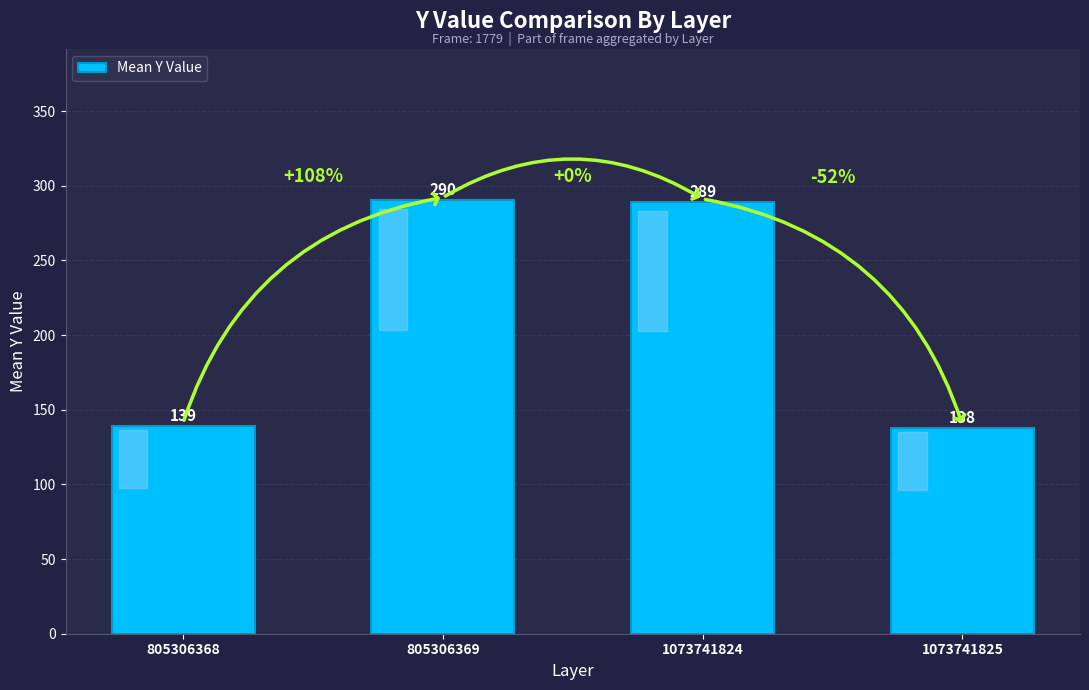

Approximately how many times larger is the value at 805306369 compared to 1073741824?

1.0